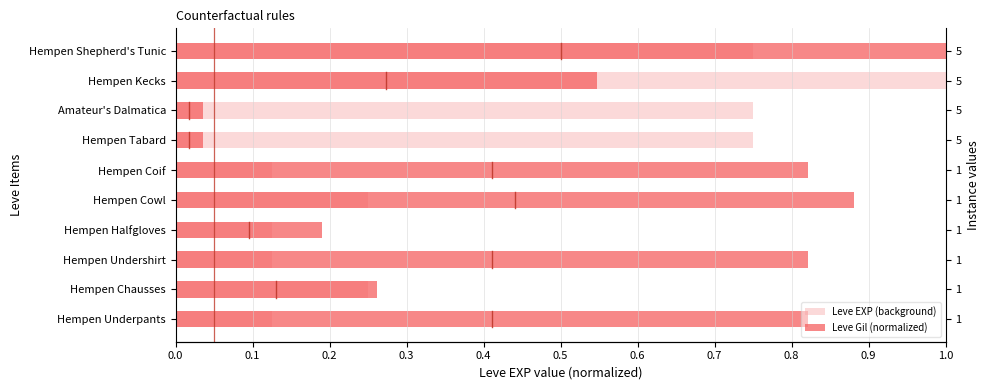

The value of Leve Gil (normalized) at Hempen Shepherd's Tunic is 1.0. True or false?

True